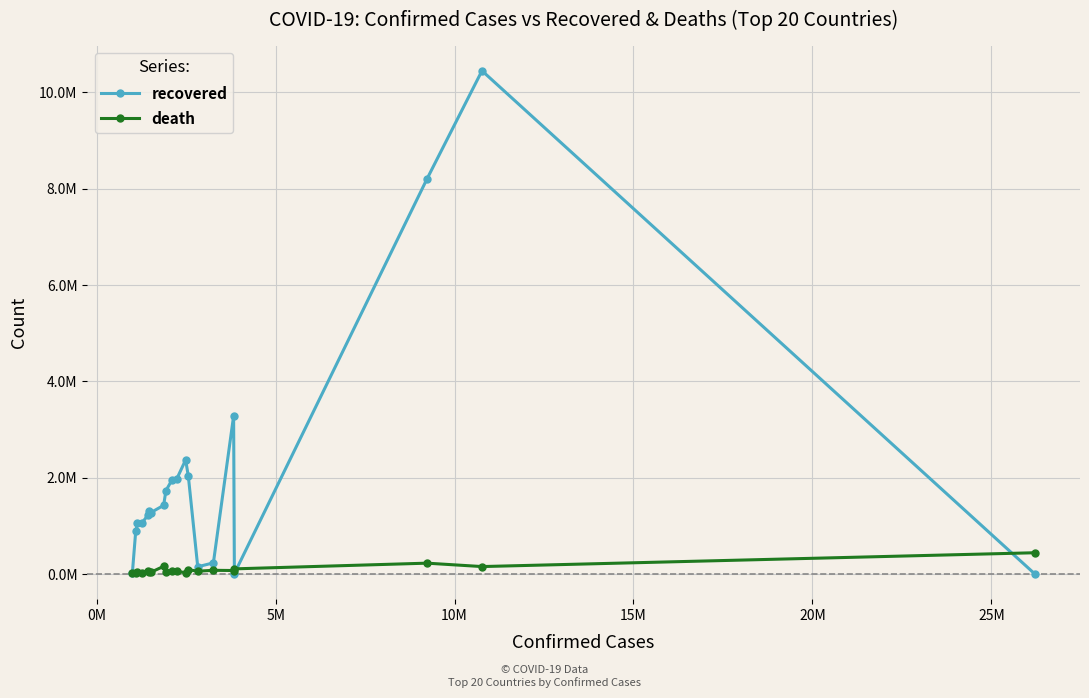

What are all the series names shown in the legend?

recovered, death